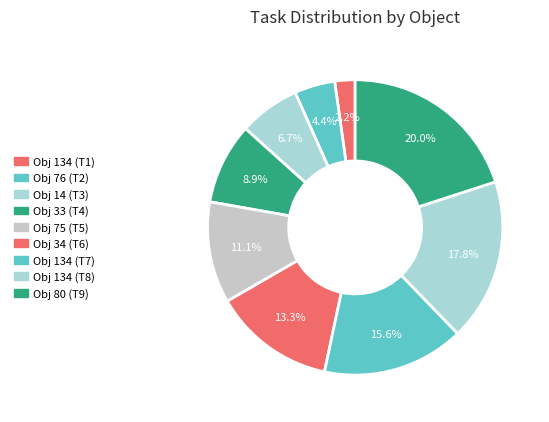

How many segments does this pie chart have?

9